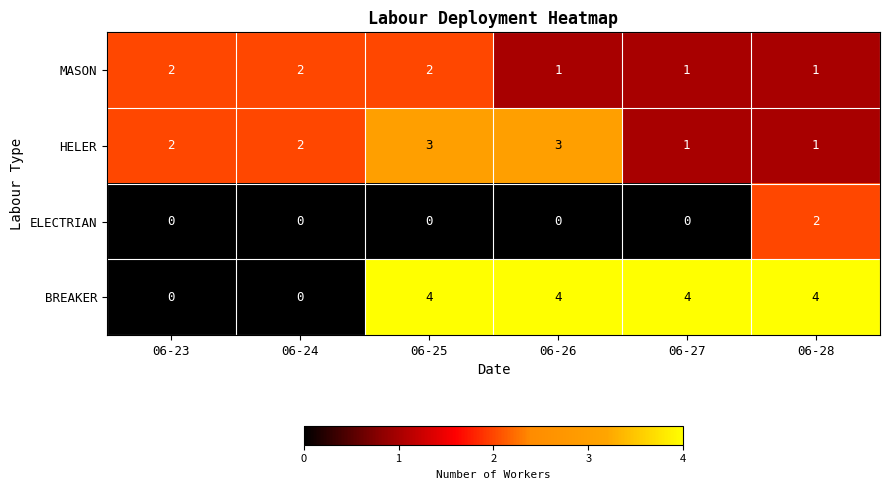

Count the number of data series in this chart.

4